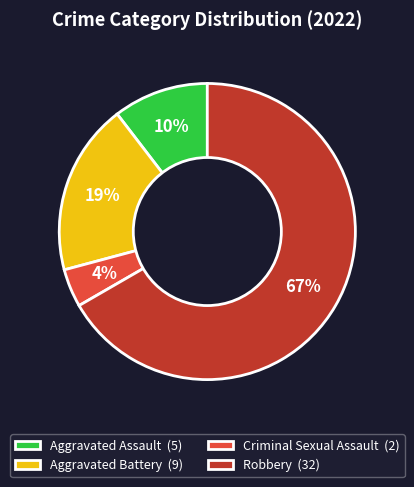

To the nearest percent, what is the average slice percentage?

25%